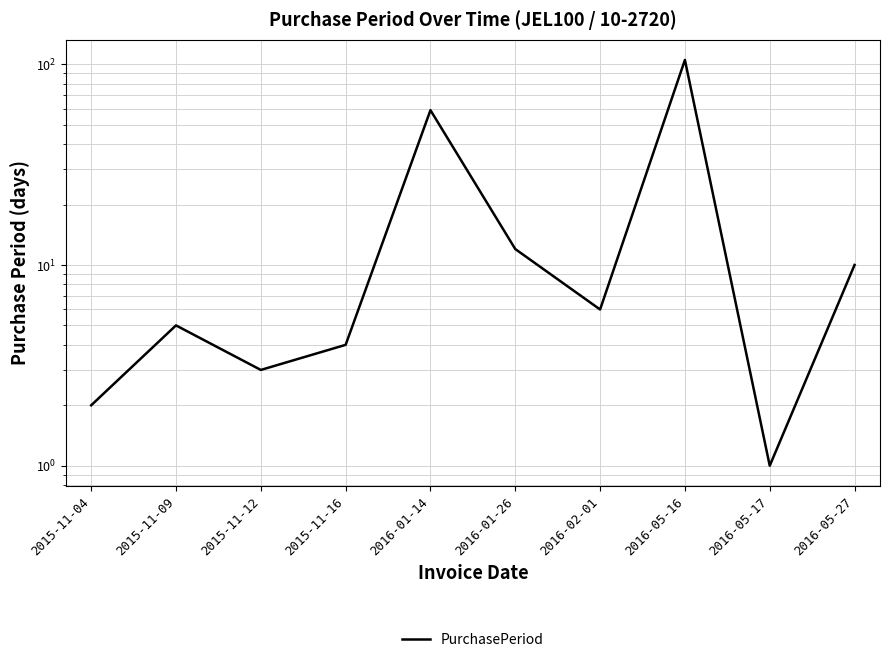

What is the value of the 6th point from the left?

12